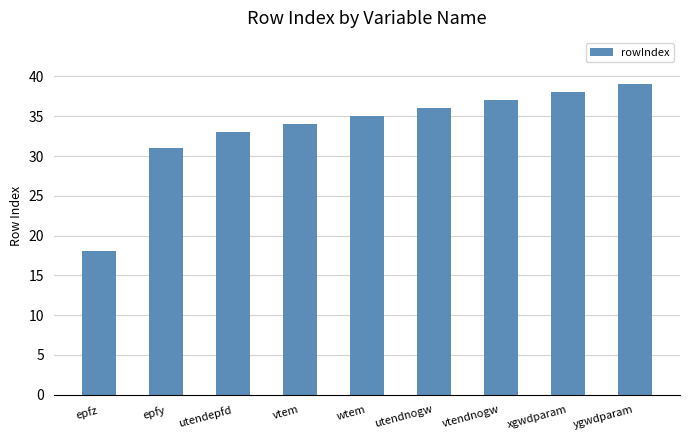

Which has a higher value, utendnogw or vtem?

utendnogw